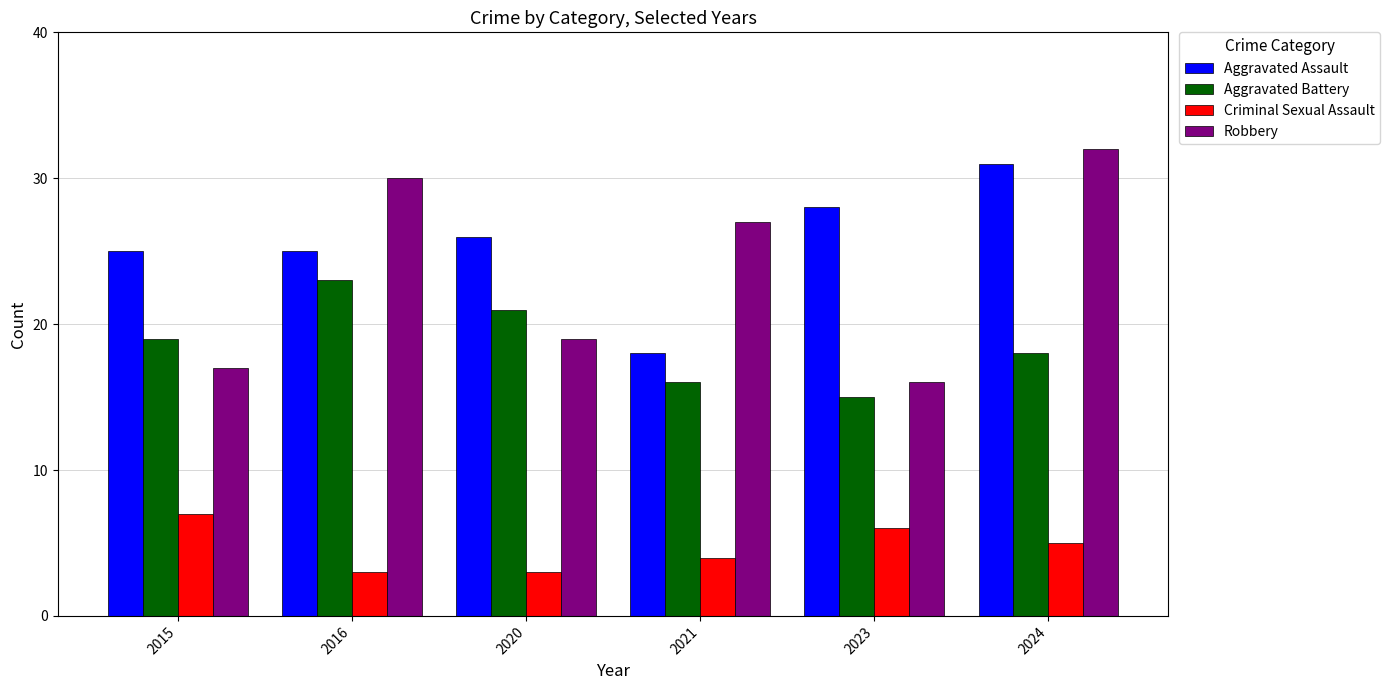

How many bars are there in each group?

4